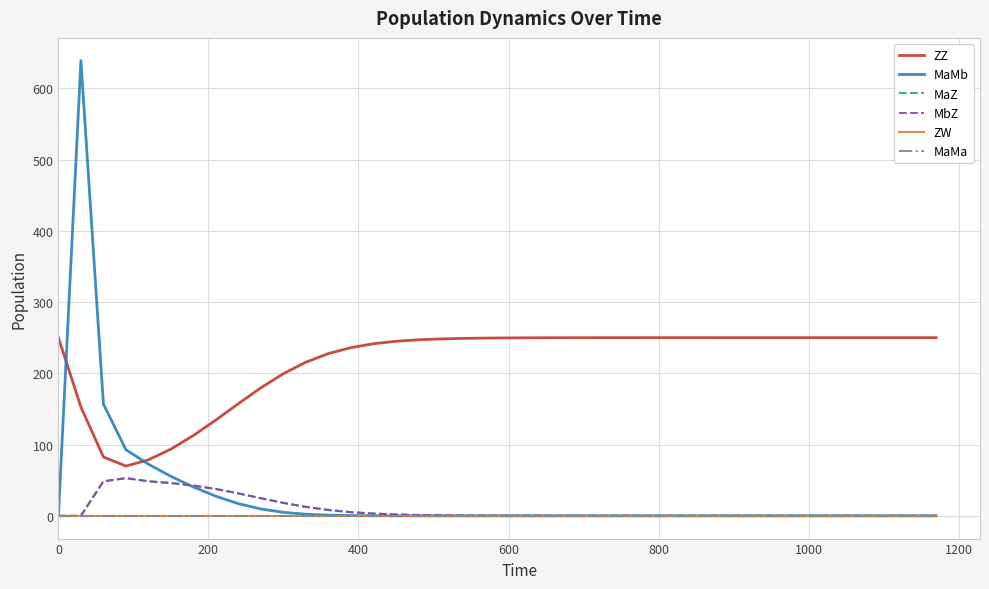

Does the chart display data point markers on the line(s)?

No